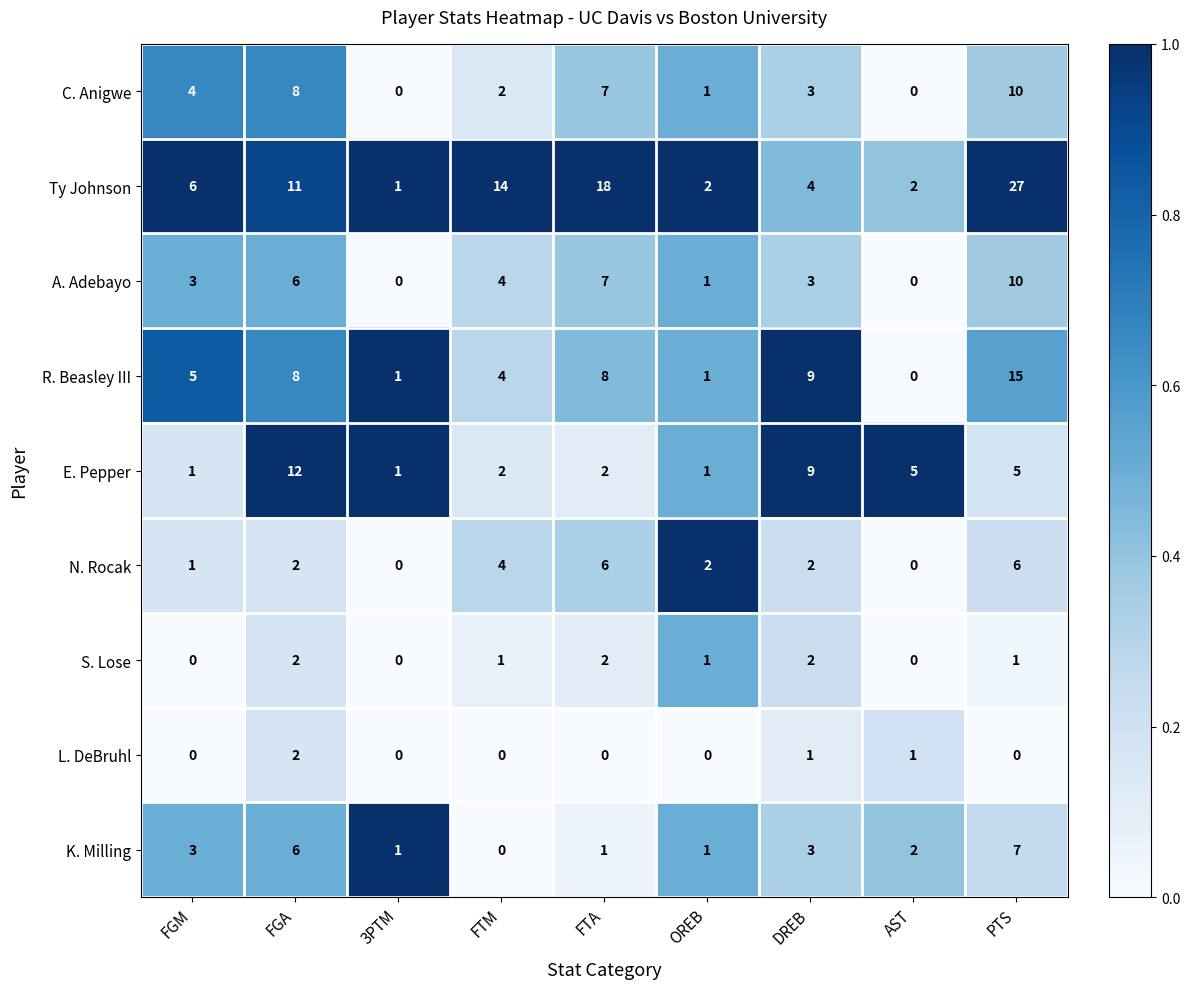

What is the sum of all K. Milling values?

24